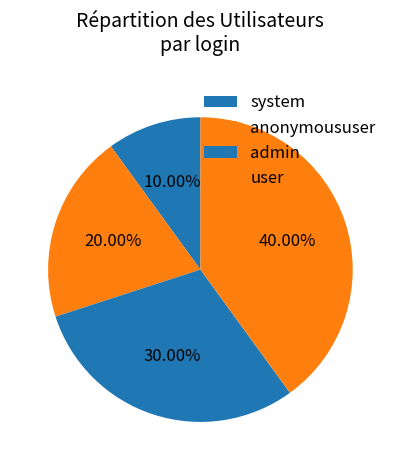

What portion of the pie excludes system?

90.0%